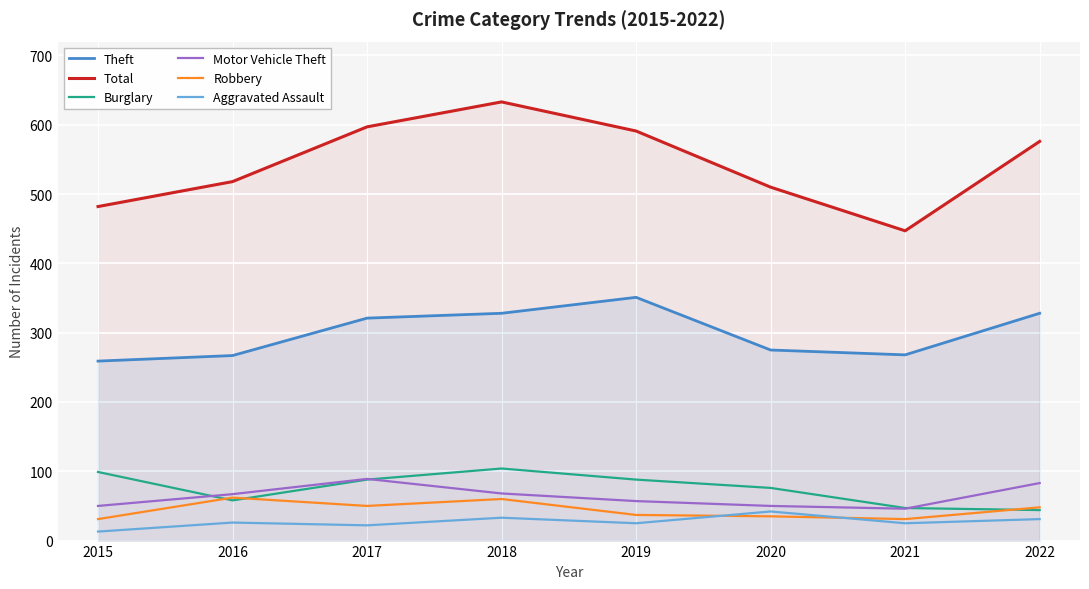

Which label corresponds to the largest value in the chart?

2018